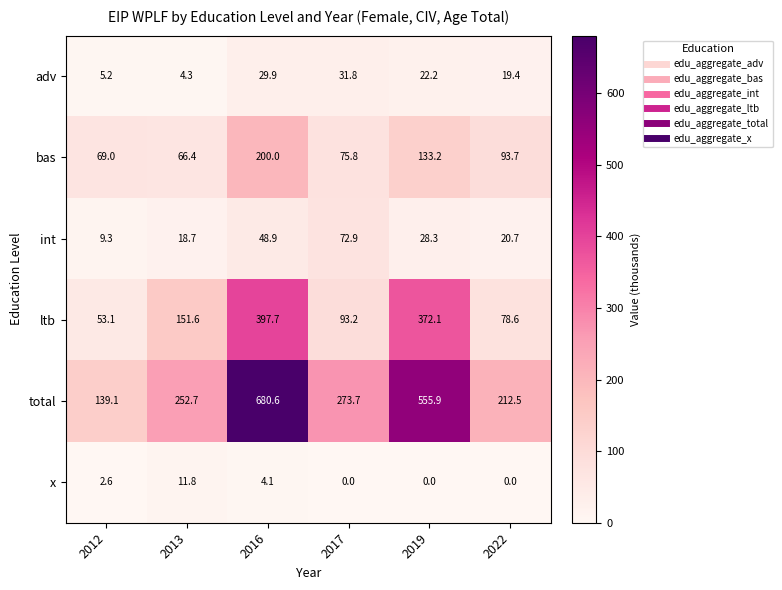

Count the number of categories in the chart.

6